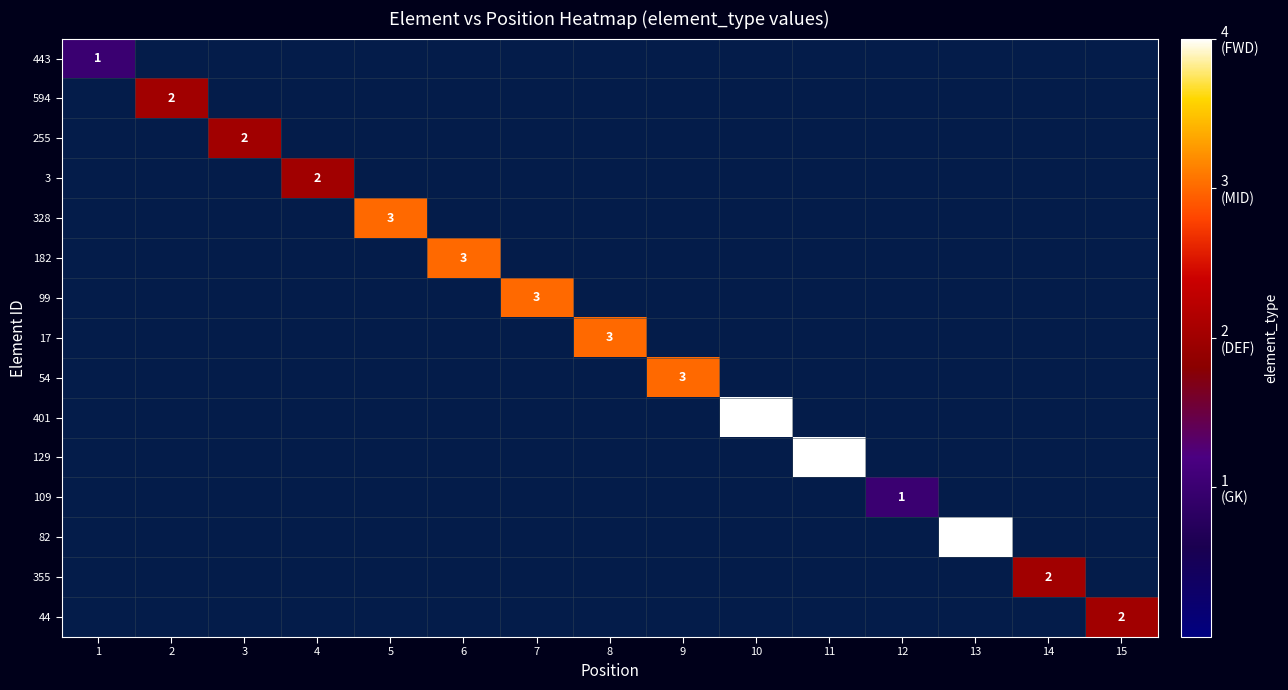

What is the maximum value shown in the chart?

4.0